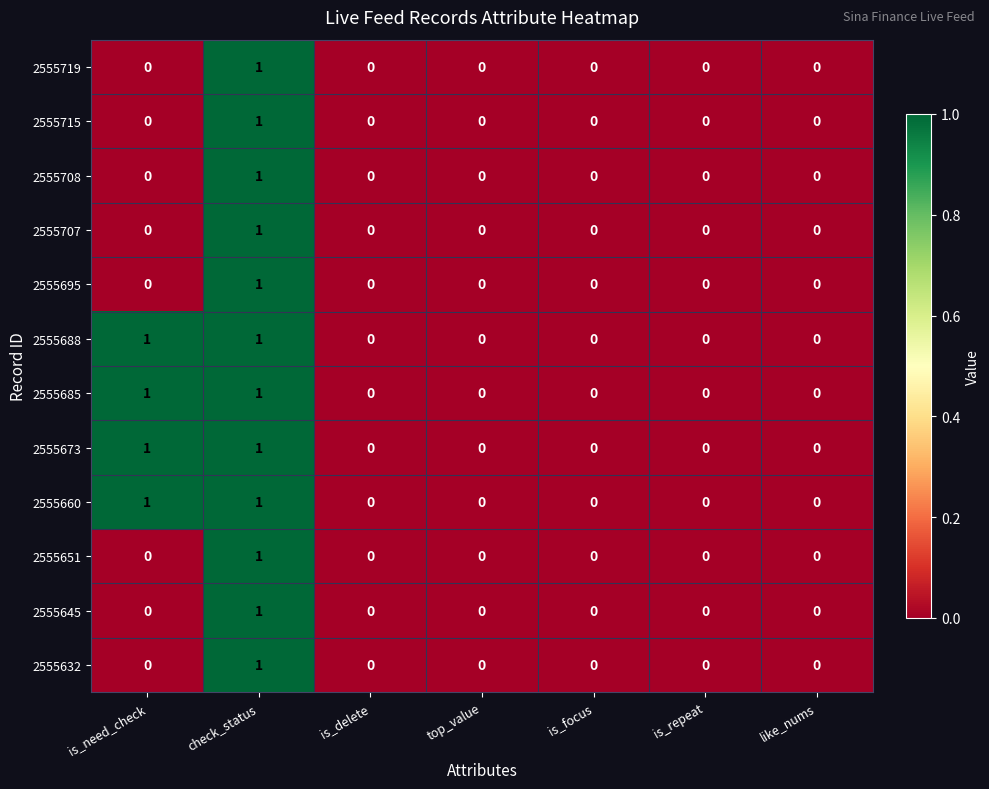

What is the greatest value displayed?

1